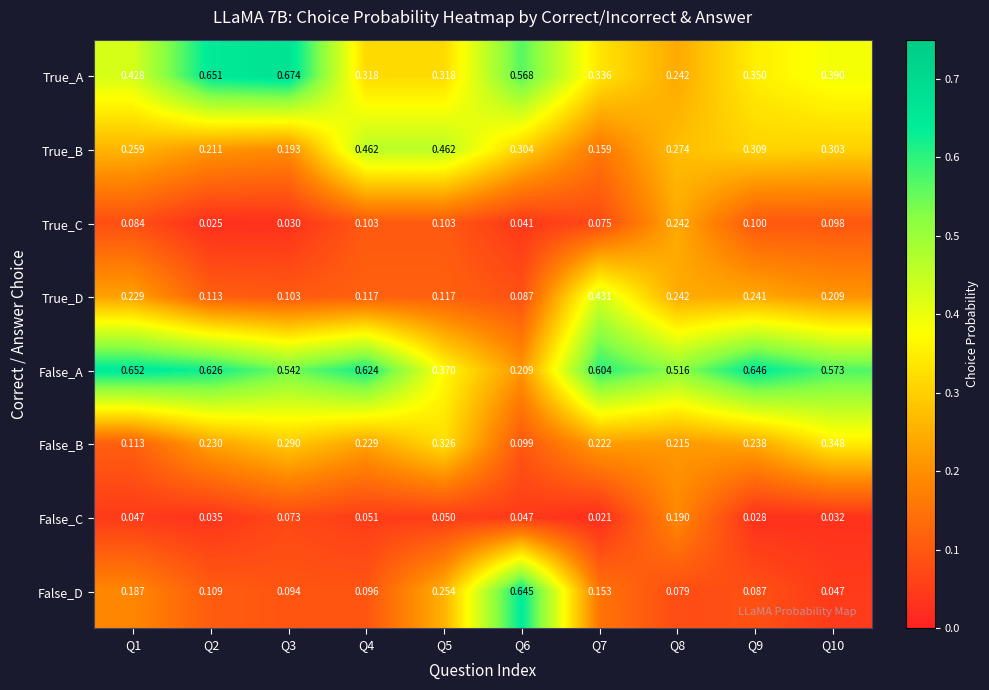

Which series has the widest spread of values?

False_D